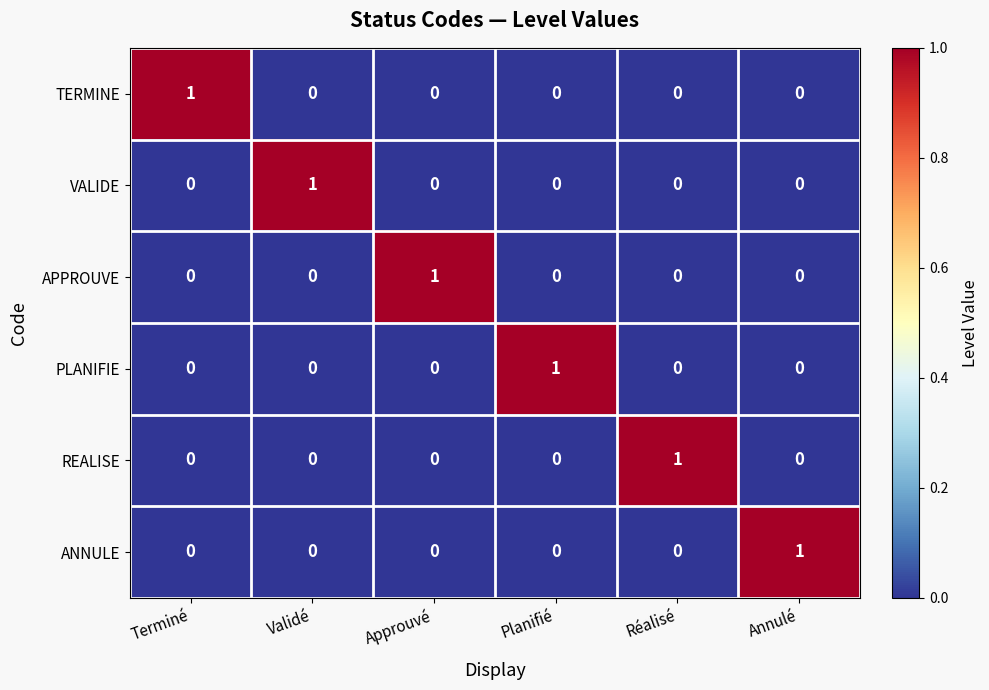

Count the number of categories in the chart.

6